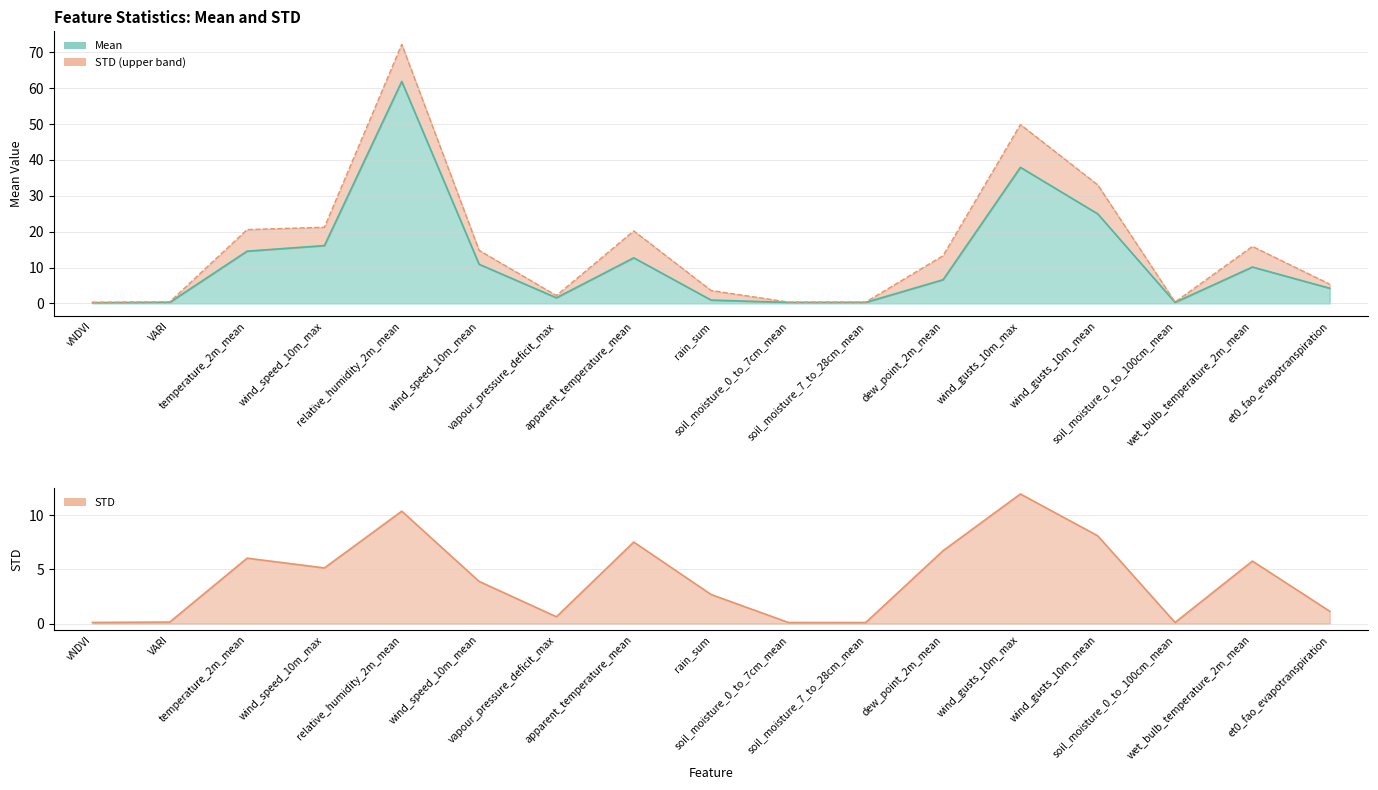

What is the difference between the second highest and second lowest values in the Mean series?

37.7